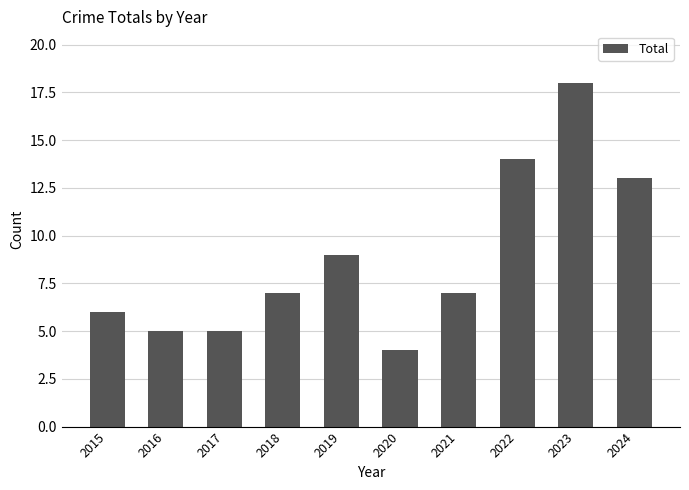

Reading left to right, what are all the values shown in this chart?

6	5	5	7	9	4	7	14	18	13